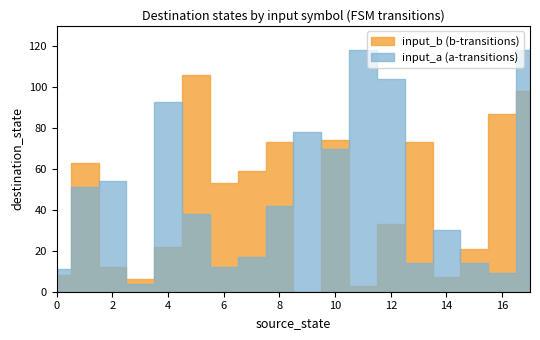

Does the chart have visible grid lines?

No